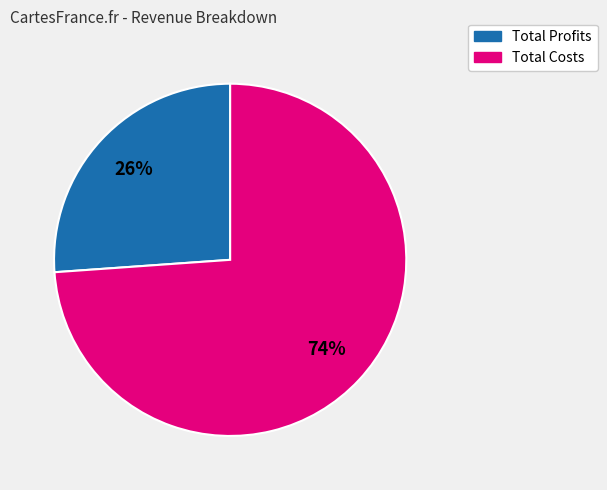

To the nearest percent, what is the difference between the largest and smallest slice percentages?

48%